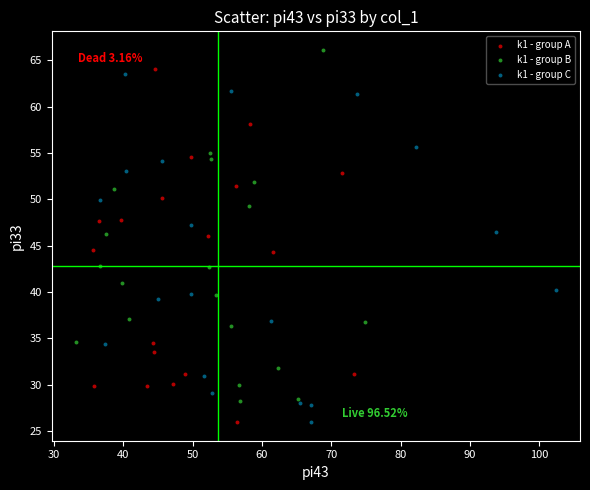

Which series contains the highest Y value?

k1 - group B